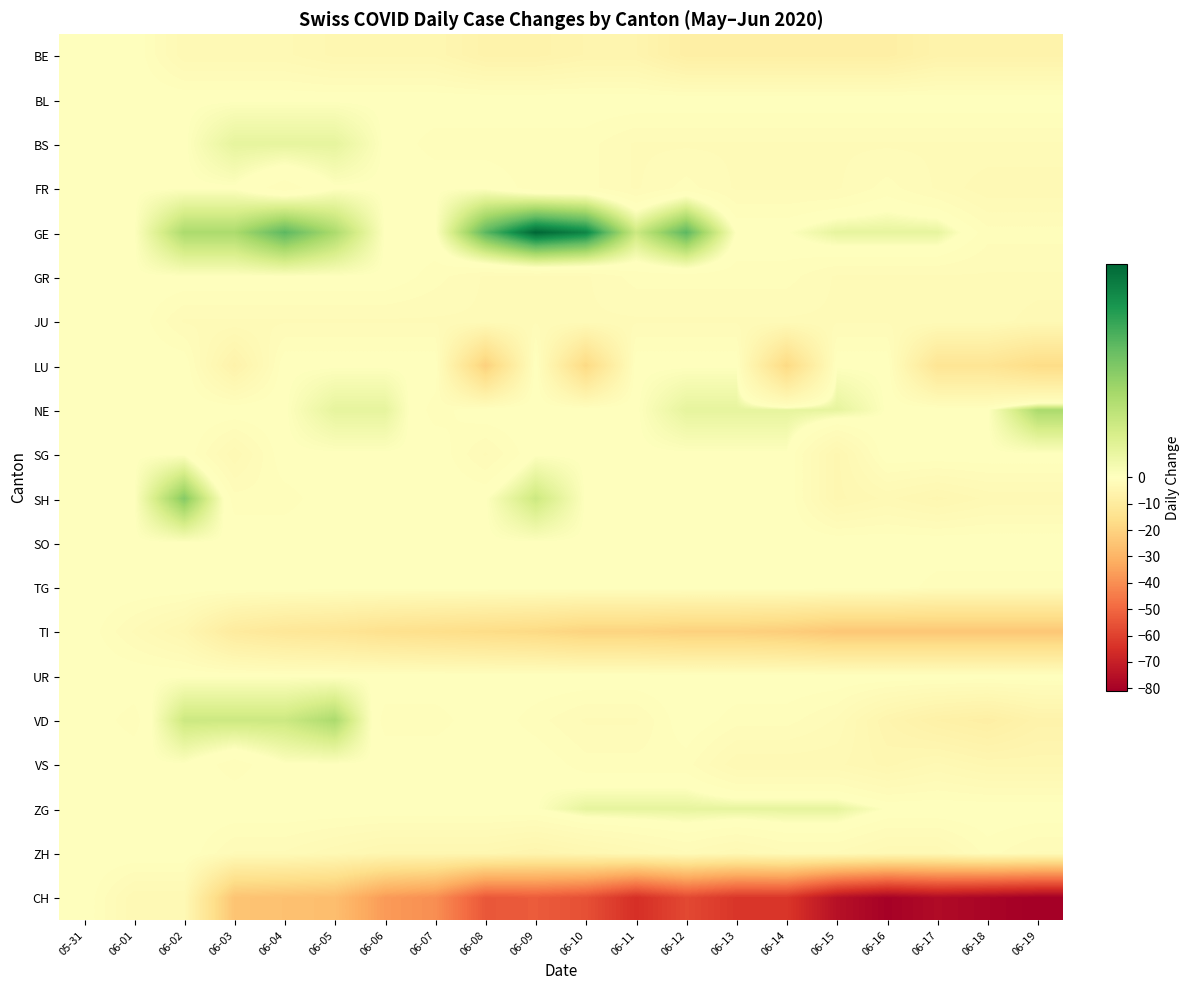

Which has a higher value, 06-06 or 06-01?

06-01